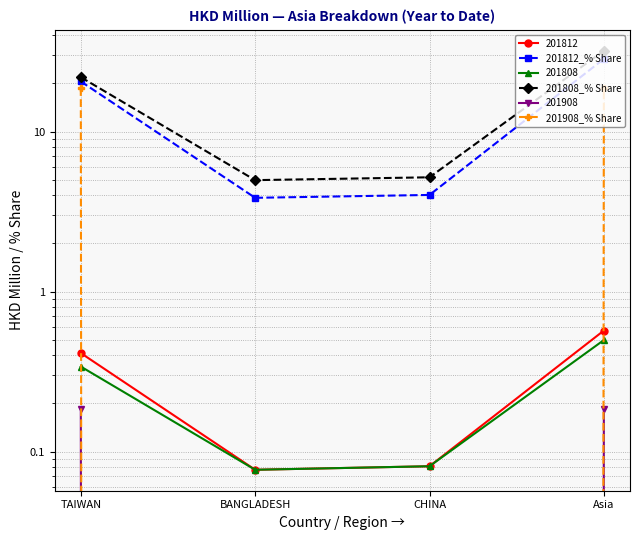

What is the difference between the 201908_% Share values at BANGLADESH and TAIWAN?

18.7